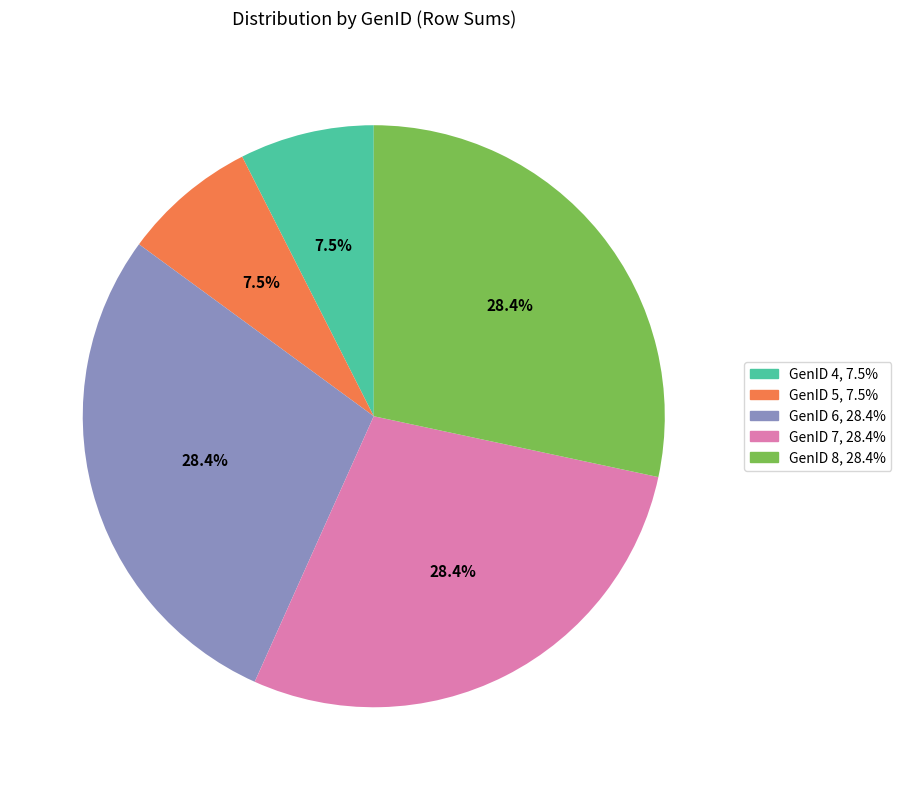

Is there a majority slice in this chart?

No